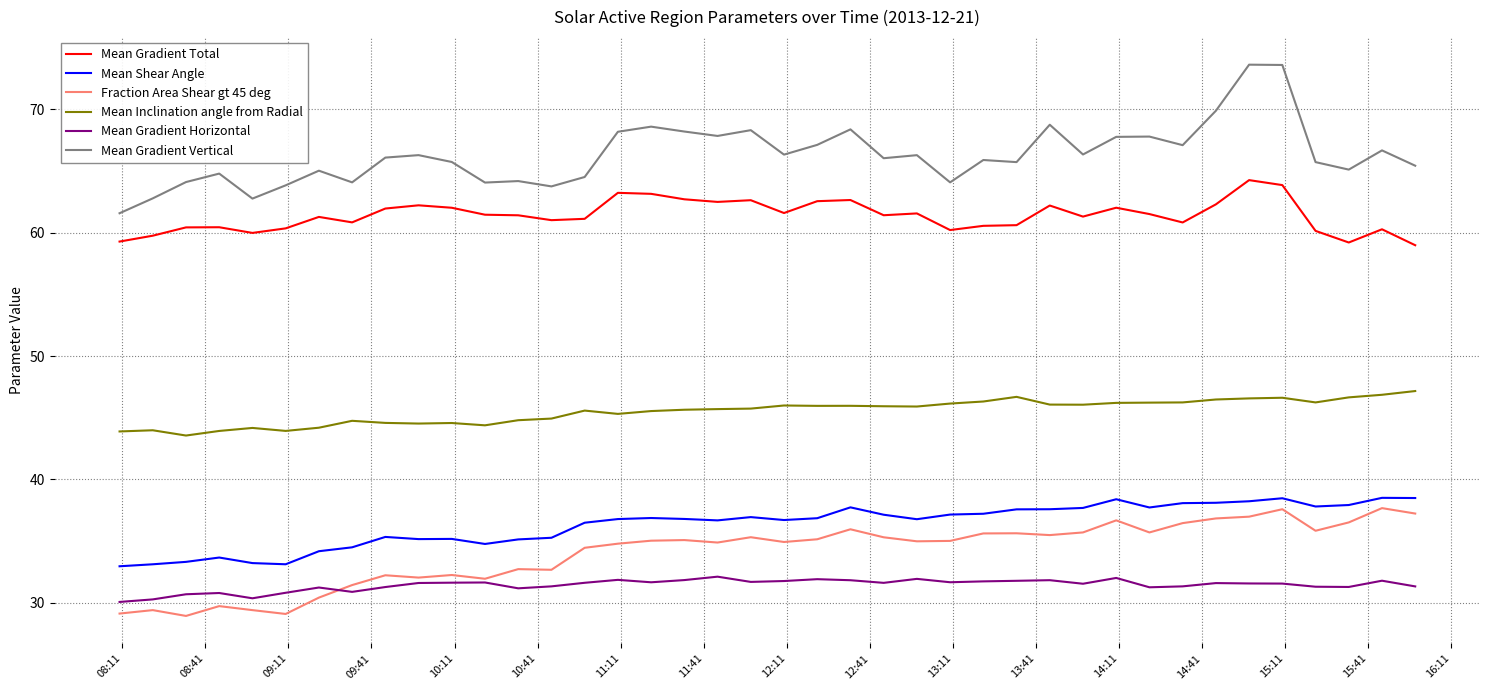

True or false: Mean Gradient Horizontal and Mean Gradient Total intersect in this chart.

False